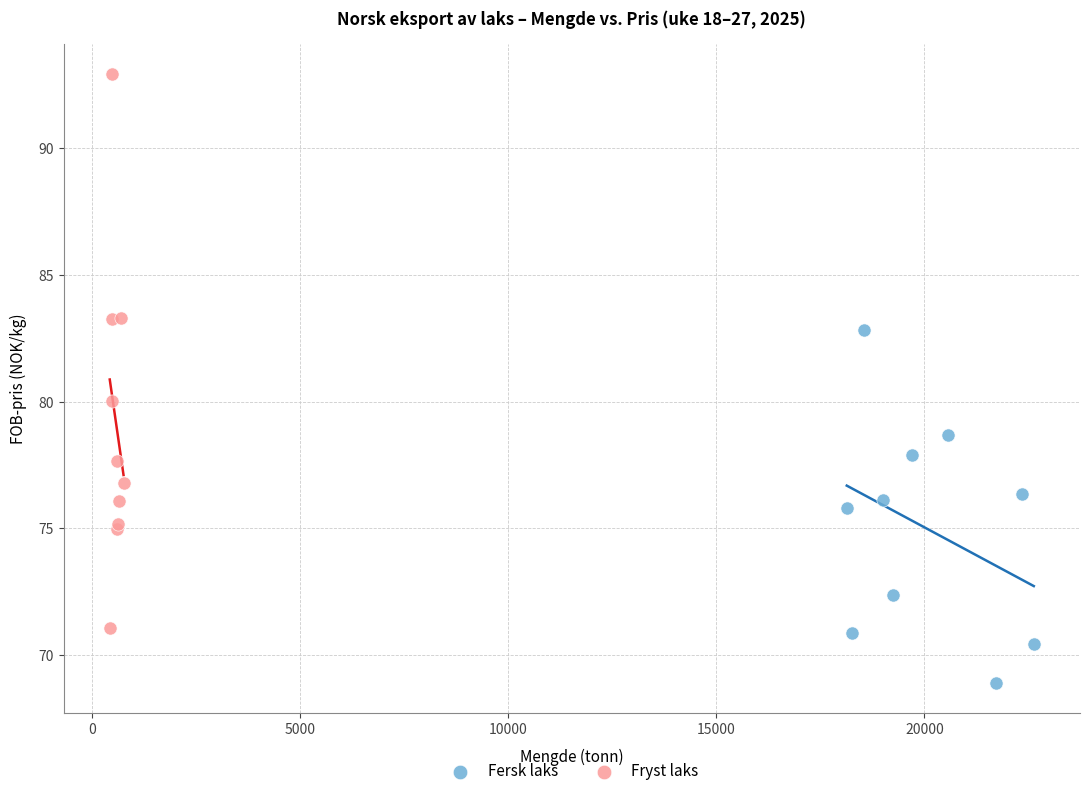

Which series reaches the maximum Y coordinate?

Fryst laks